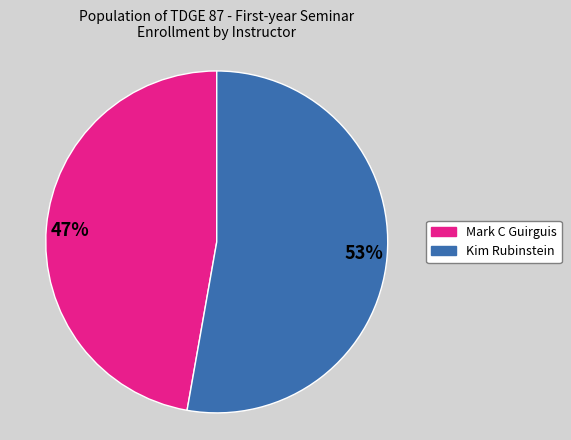

Between 47% and 53%, which is larger?

53%